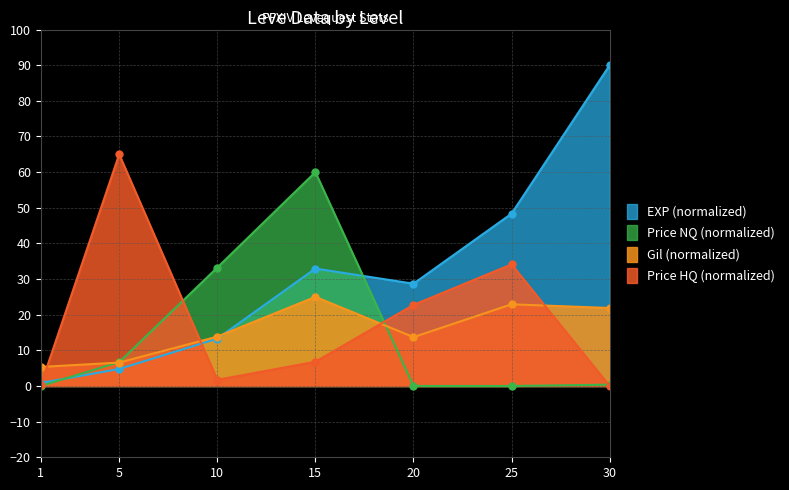

Is the value of Leve EXP (hundreds) at 15 greater than the value of Leve Gil at 5?

Yes